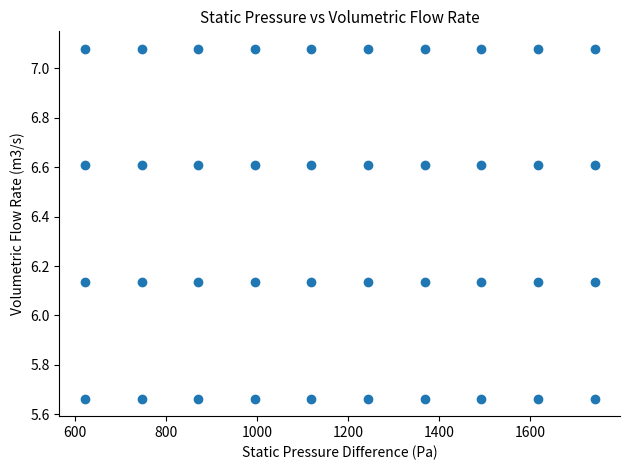

What is the range of Y values (max minus min)?

1.4